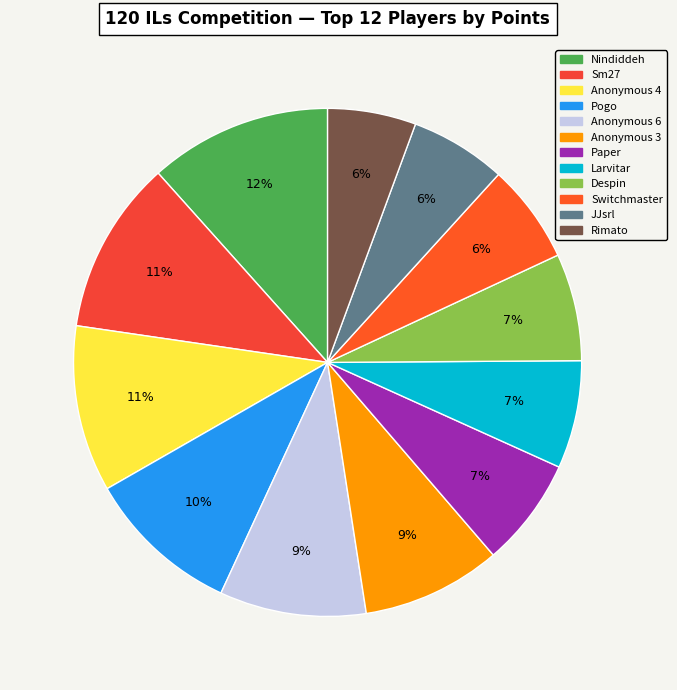

How many slices are in this pie chart?

12